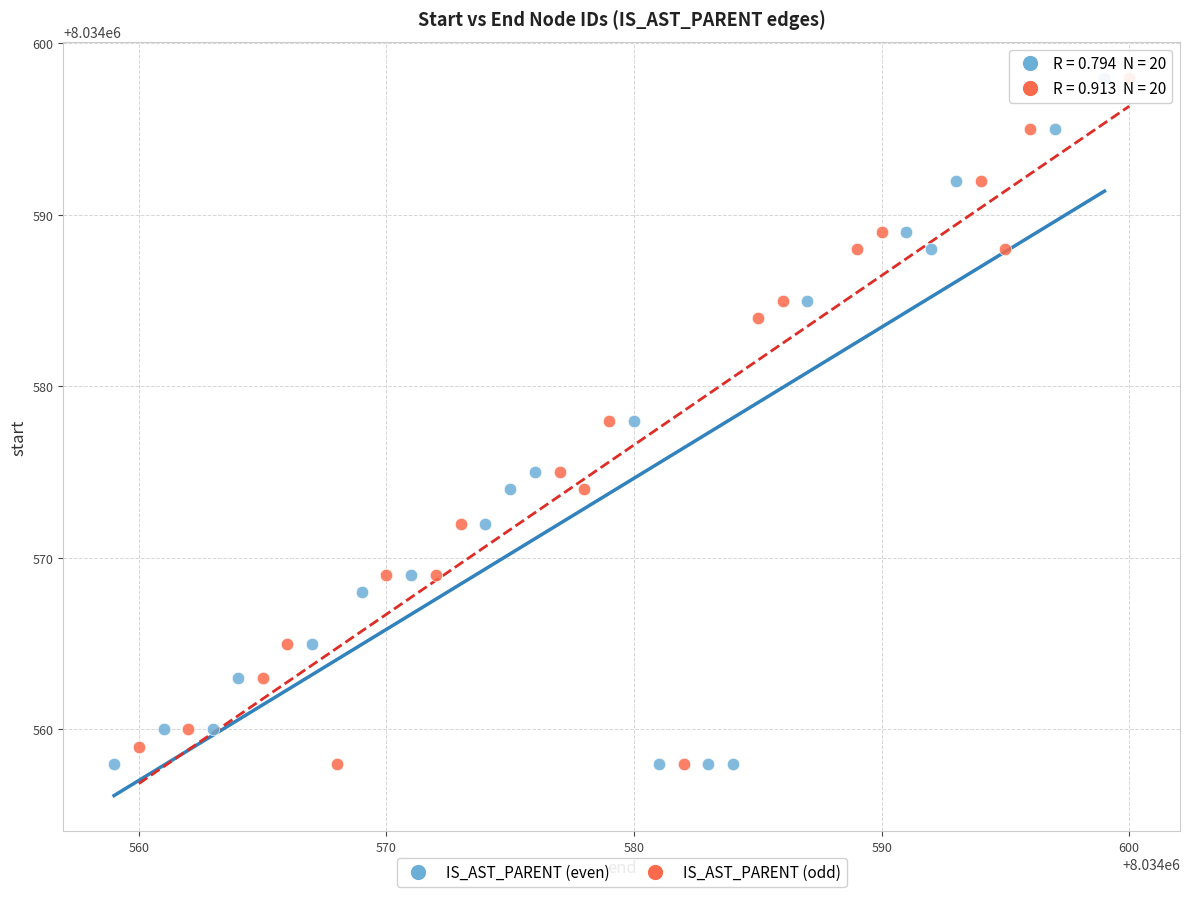

What are all the series names shown in the legend?

IS_AST_PARENT (even), IS_AST_PARENT (odd)